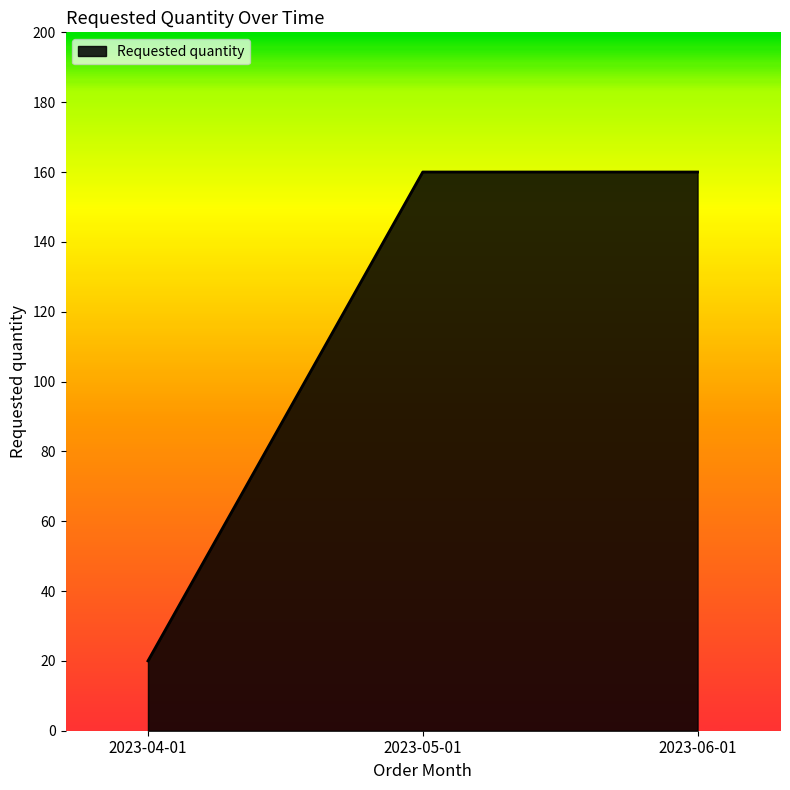

The value at 2023-06-01 is 160. True or false?

True